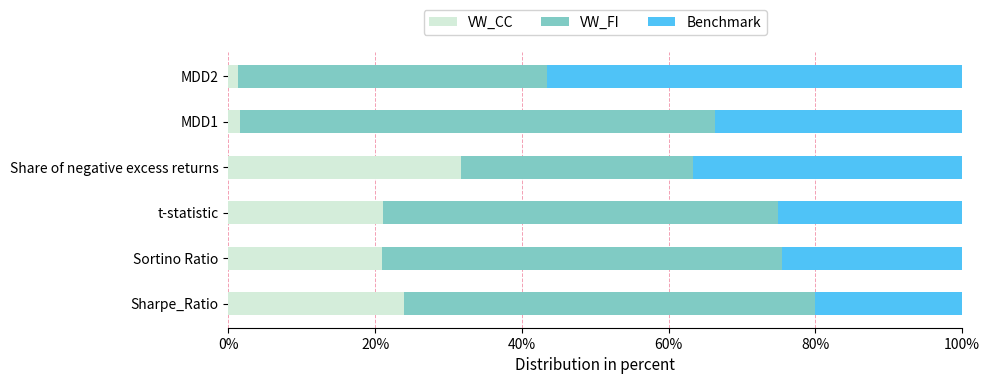

Which category has the highest value in the VW_CC series?

Share of negative excess returns